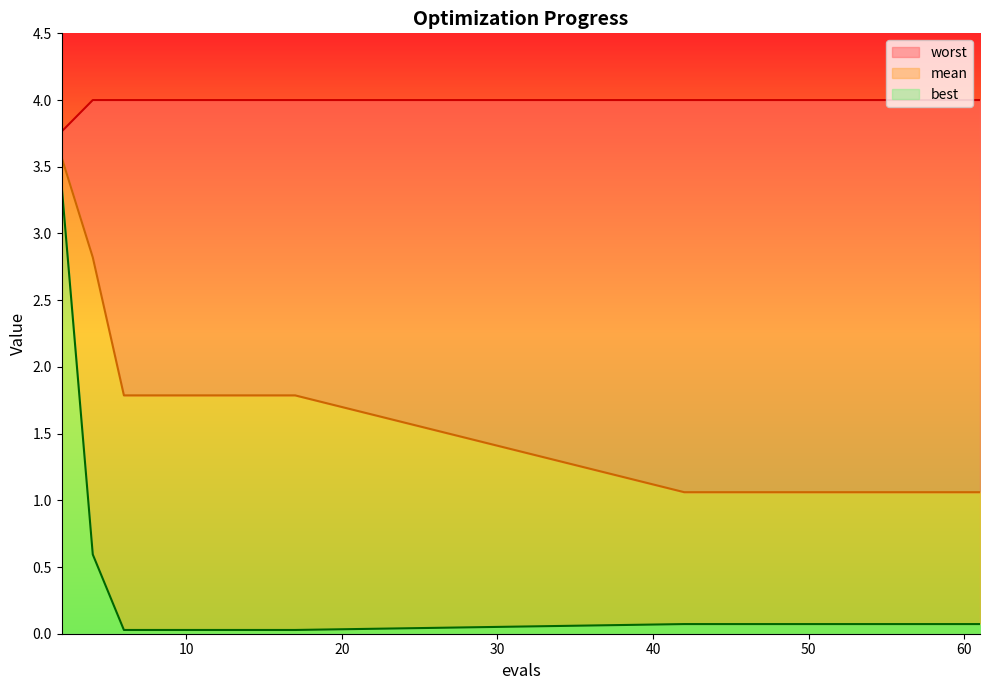

Does the chart have visible grid lines?

No